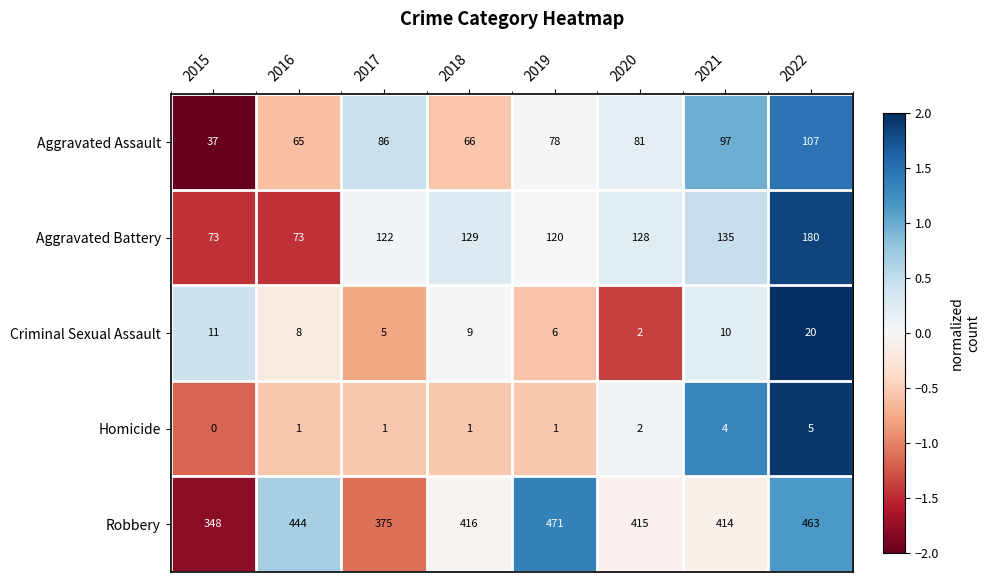

Count the Homicide values in the range 1 to 4.

6